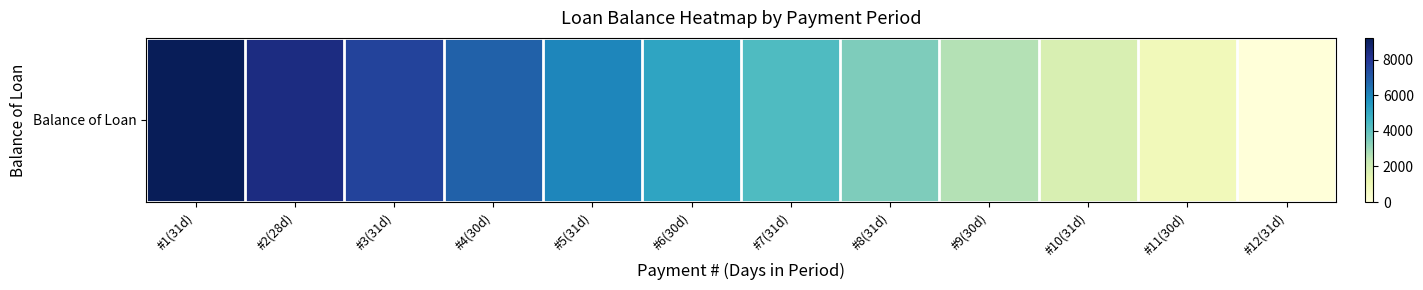

At which label does the data first exceed 5157?

#1(31d)